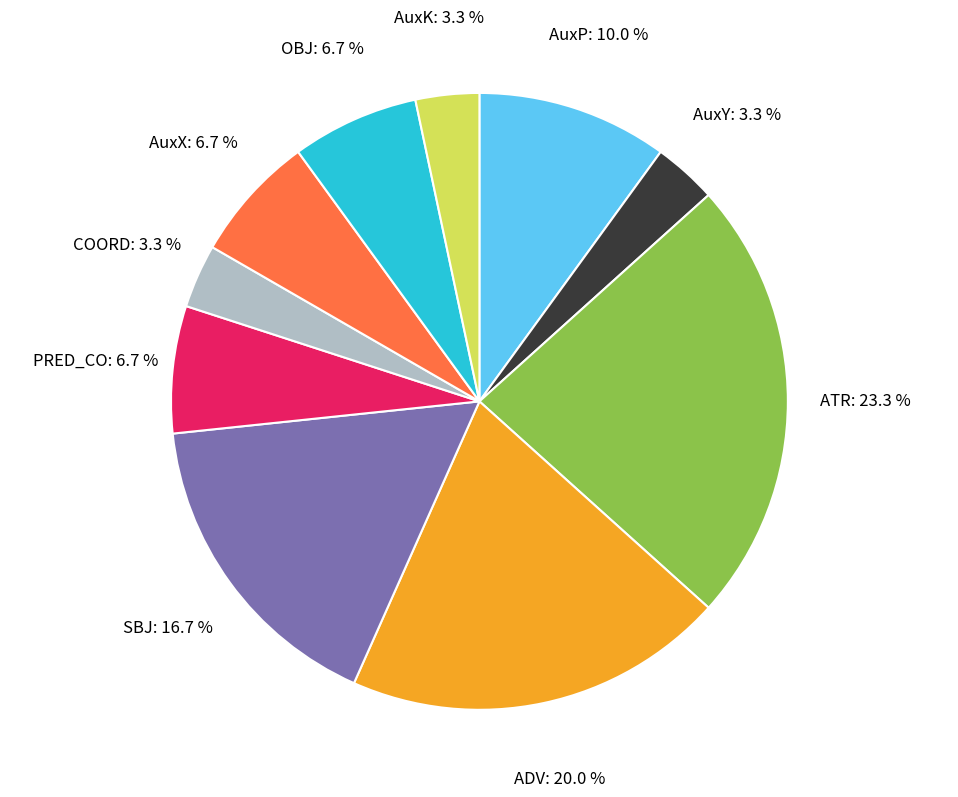

Between COORD and PRED_CO, which is larger?

PRED_CO